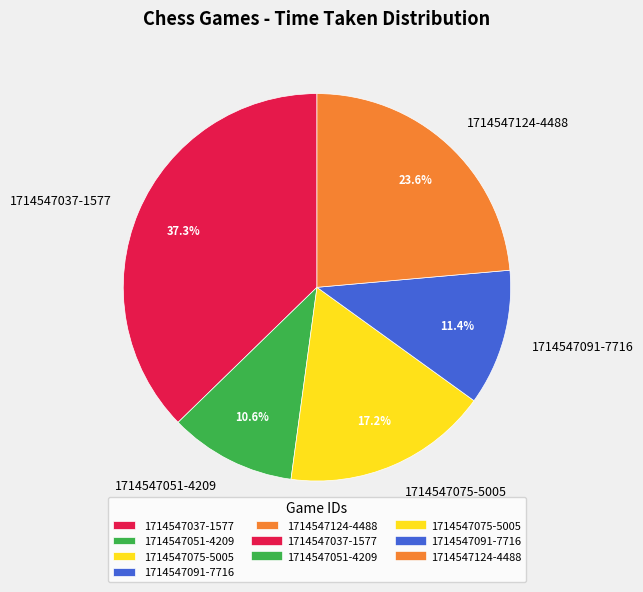

To the nearest percent, what percentage of the pie is 1714547075-5005?

17%